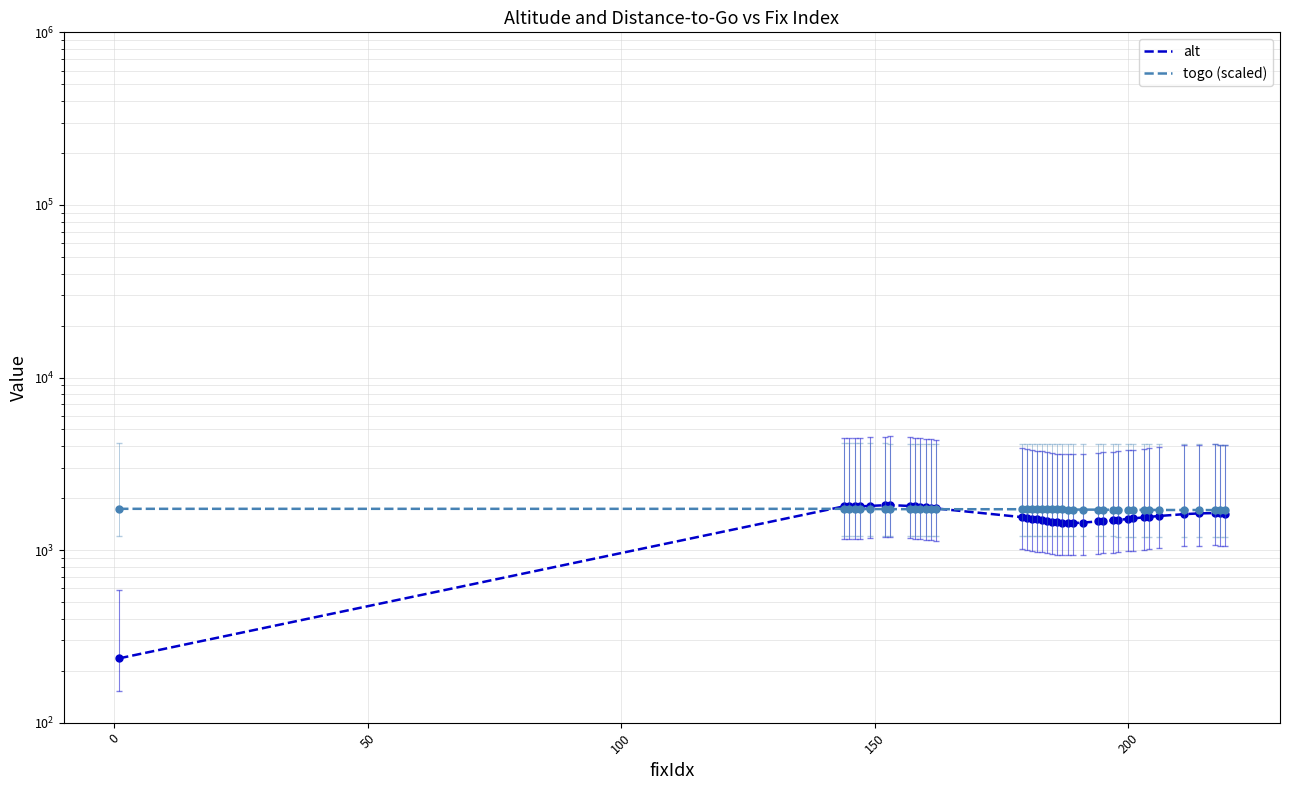

True or false: alt and togo (scaled) cross at least once.

True